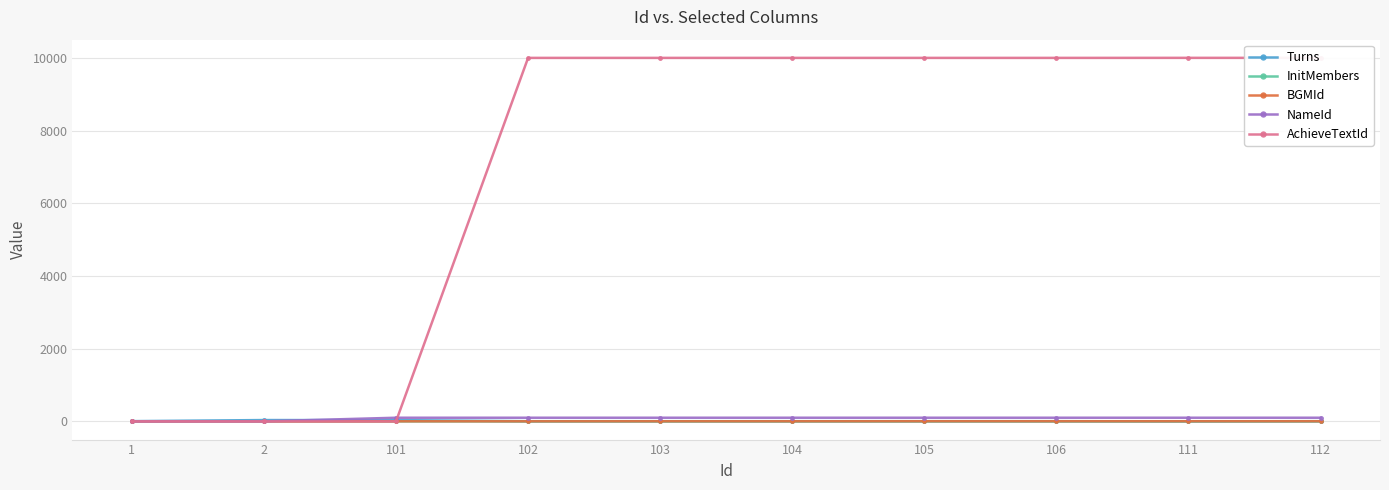

Count the number of data series in this chart.

5